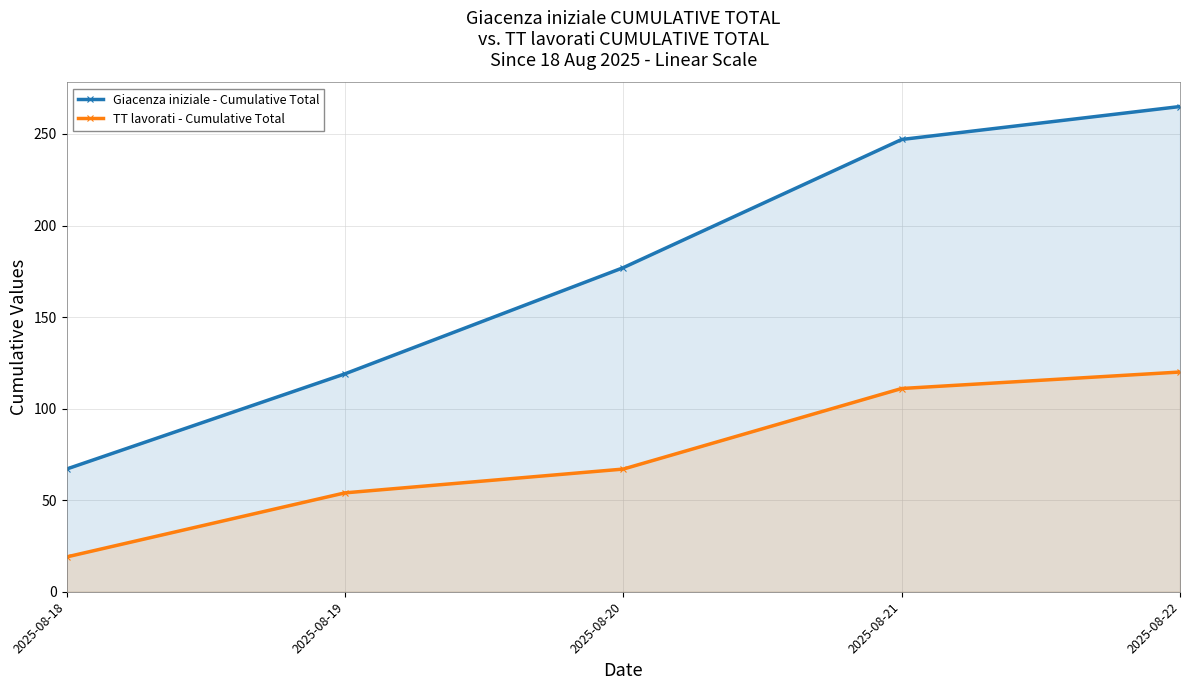

Reading left to right, extract all data points from this chart.

Giacenza iniziale - Cumulative Total: 2025-08-18=67	2025-08-19=119	2025-08-20=177	2025-08-21=247	2025-08-22=265
TT lavorati - Cumulative Total: 2025-08-18=19	2025-08-19=54	2025-08-20=67	2025-08-21=111	2025-08-22=120